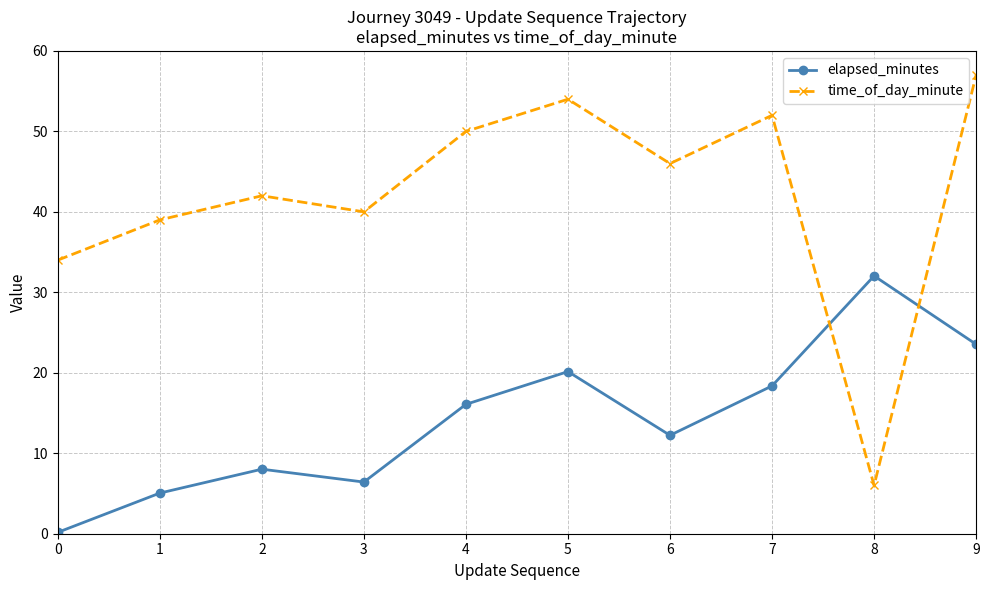

What is the lowest value of the elapsed_minutes series?

0.2